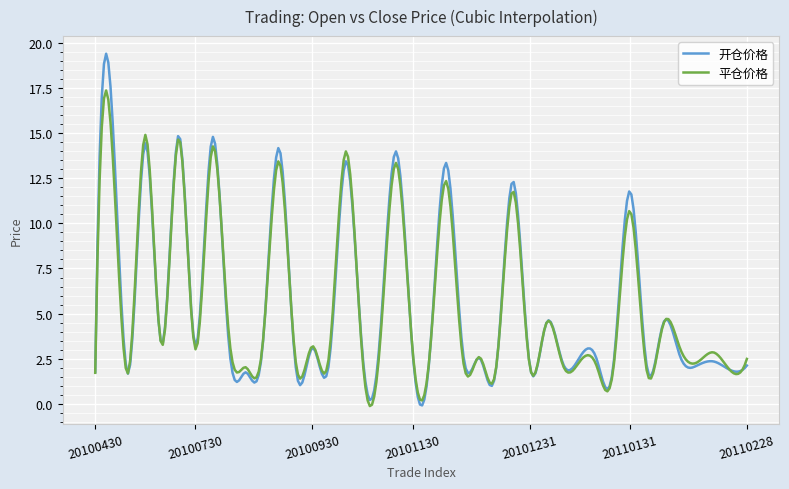

List the series in order of their peak value, lowest first.

平仓价格, 开仓价格